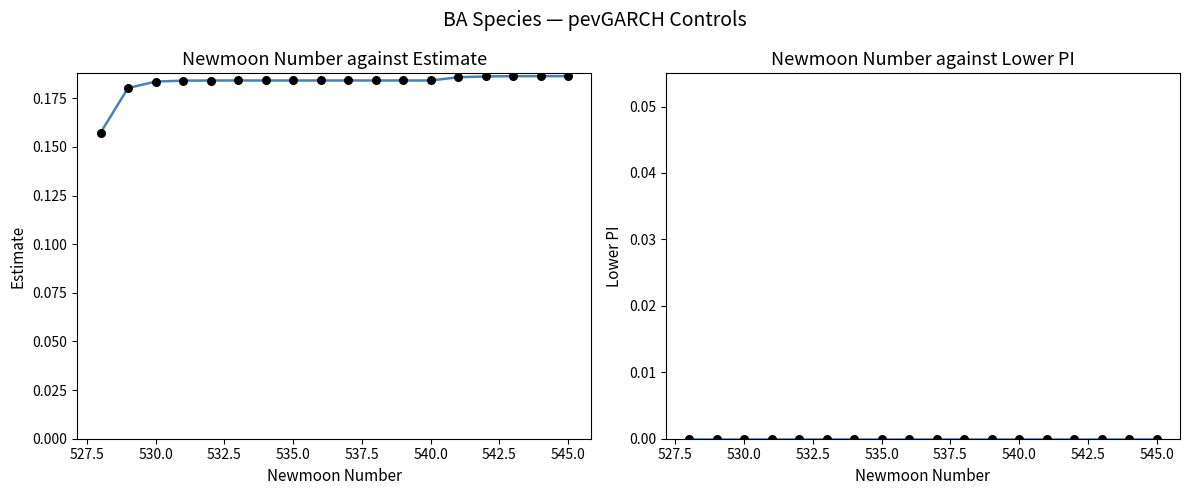

What are all the series names shown in the legend?

estimate, lower_pi